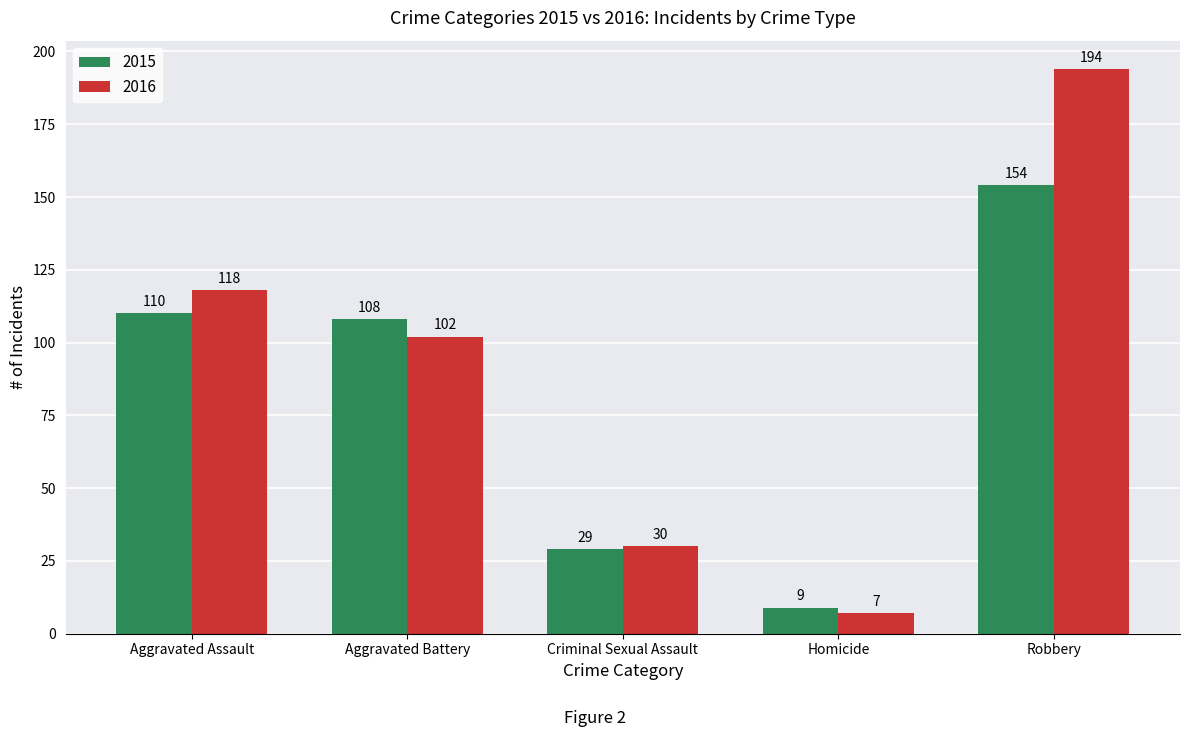

What is the sum of all 2016 values?

451